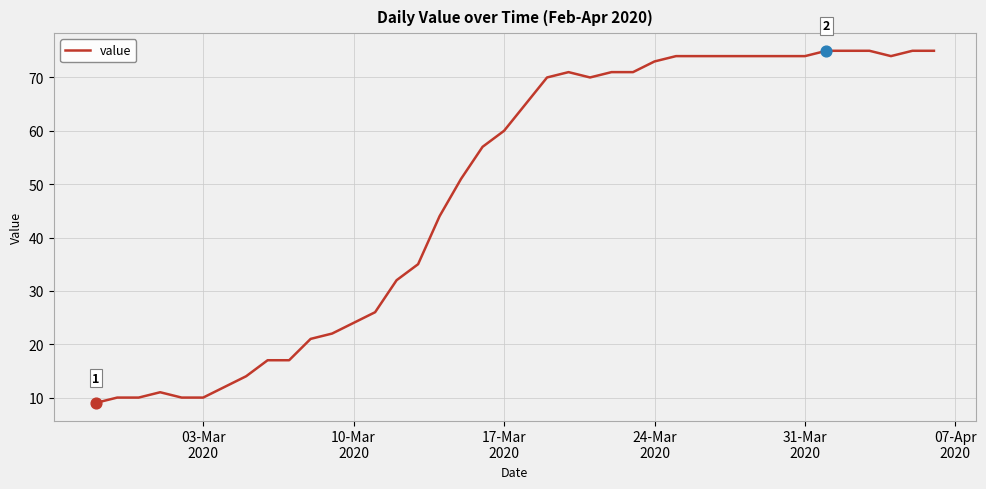

What is the maximum value shown in the chart?

75